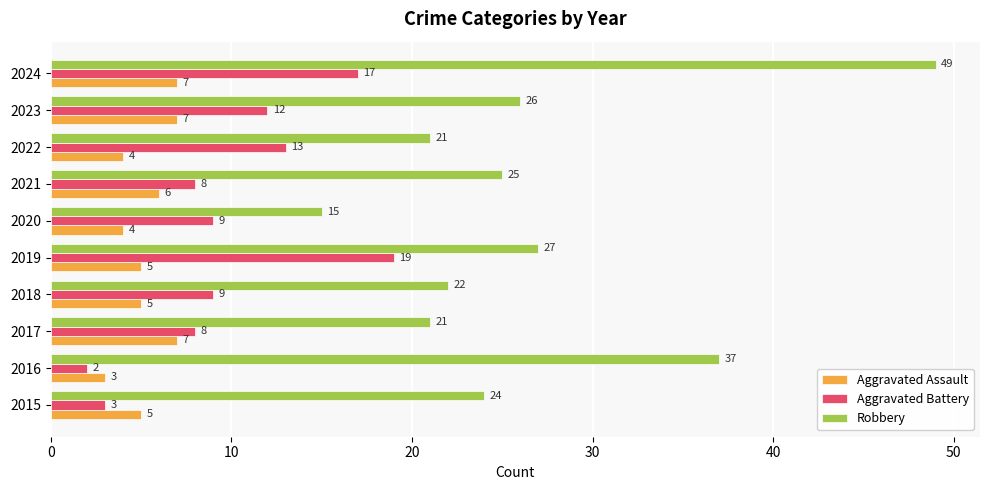

Which series has the widest spread of values?

Robbery